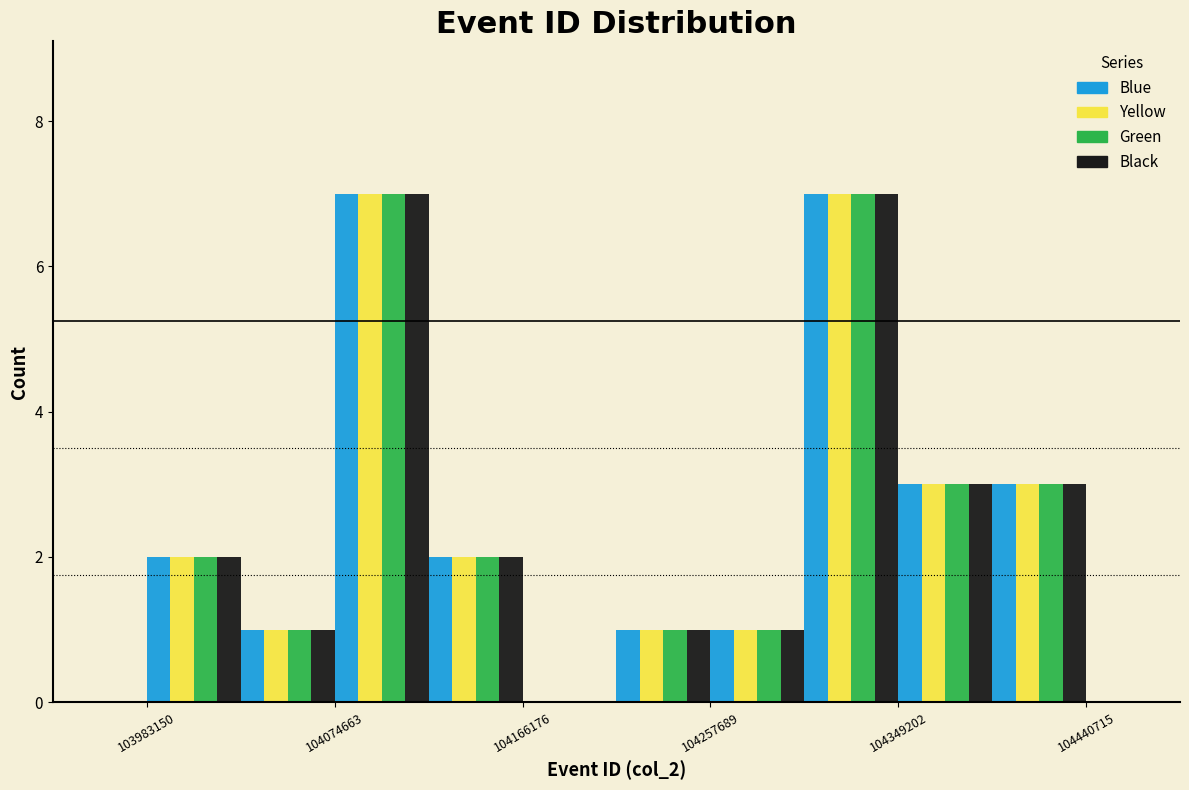

Reading left to right, transcribe this chart: for each range on the x-axis, give the height of each series' bar. Neither the bar edges nor the heights are printed on the chart, so give them approximately, as read against the axes.

103980000 to 104030000: Blue=2	Yellow=2	Green=2	Black=2
104030000 to 104070000: Blue=1	Yellow=1	Green=1	Black=1
104070000 to 104120000: Blue=7	Yellow=7	Green=7	Black=7
104120000 to 104170000: Blue=2	Yellow=2	Green=2	Black=2
104170000 to 104210000: Blue=0	Yellow=0	Green=0	Black=0
104210000 to 104260000: Blue=1	Yellow=1	Green=1	Black=1
104260000 to 104300000: Blue=1	Yellow=1	Green=1	Black=1
104300000 to 104350000: Blue=7	Yellow=7	Green=7	Black=7
104350000 to 104390000: Blue=3	Yellow=3	Green=3	Black=3
104390000 to 104440000: Blue=3	Yellow=3	Green=3	Black=3